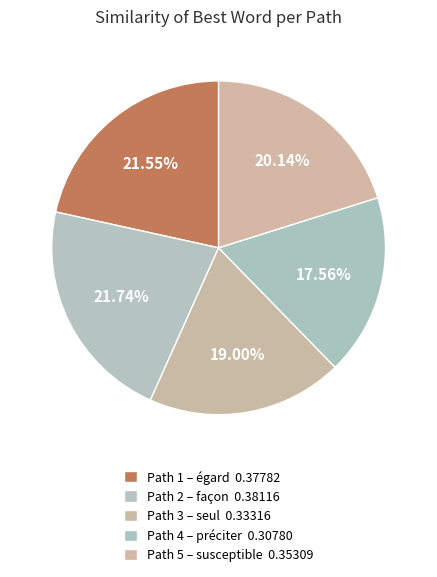

The Path 3 slice represents 6% of the pie. True or false?

False